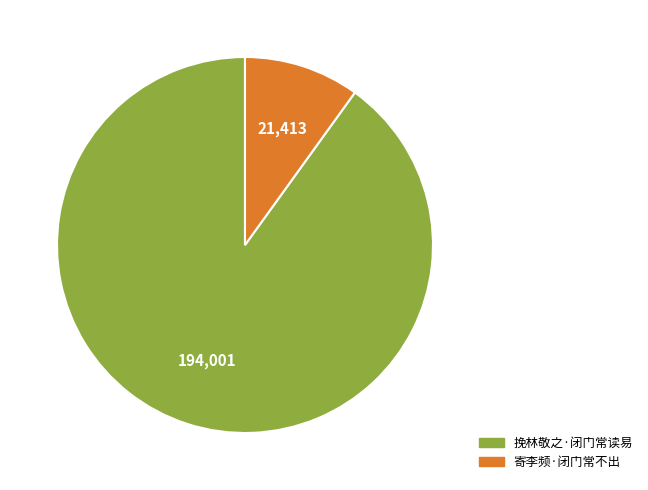

Between 寄李频·闭门常不出 and 挽林敬之·闭门常读易, which is larger?

挽林敬之·闭门常读易